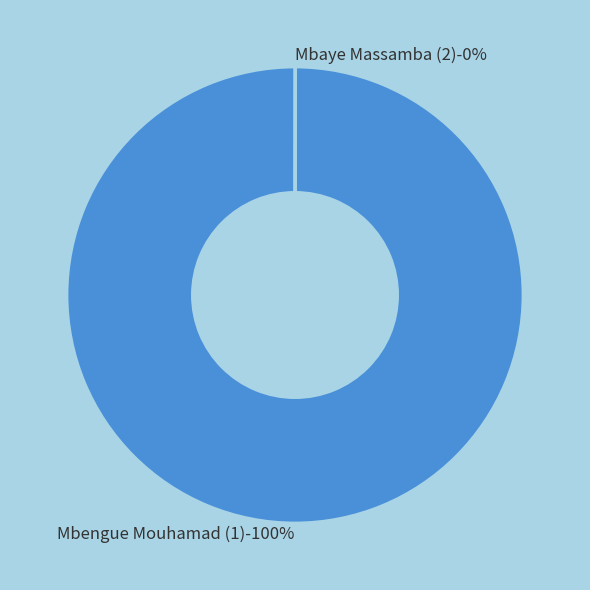

Which slice represents more than half of the pie?

Mbengue Mouhamad (1)